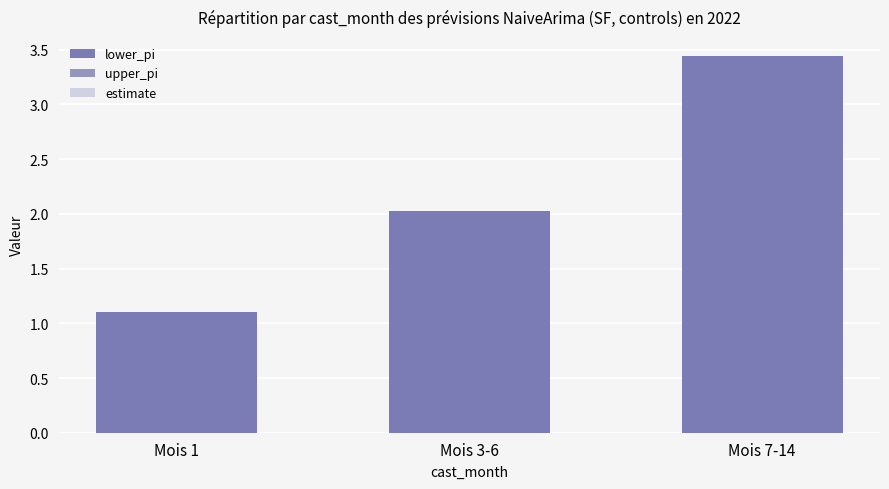

The estimate series shows 0.0 at Mois 7-14. True or false?

True